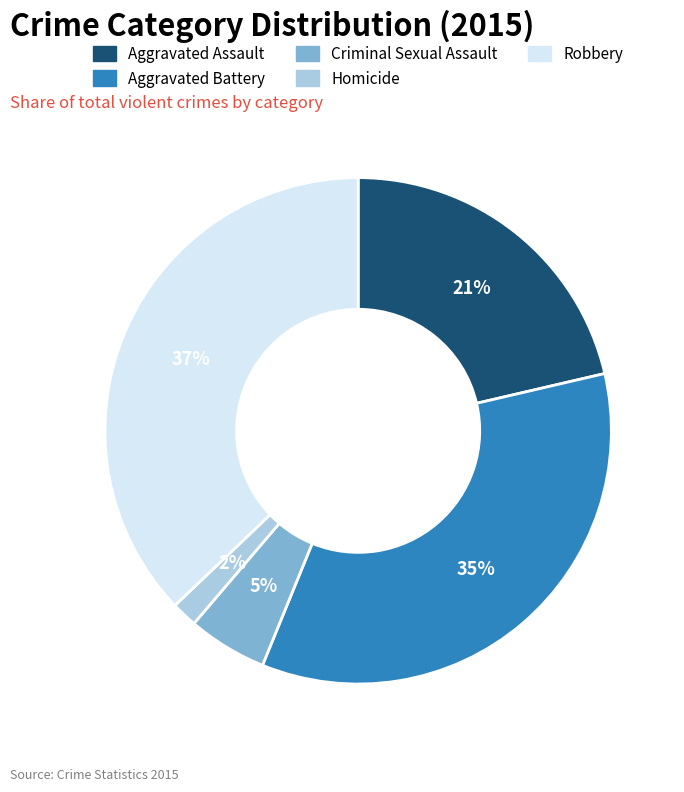

True or false: Homicide accounts for 2% of the total.

True